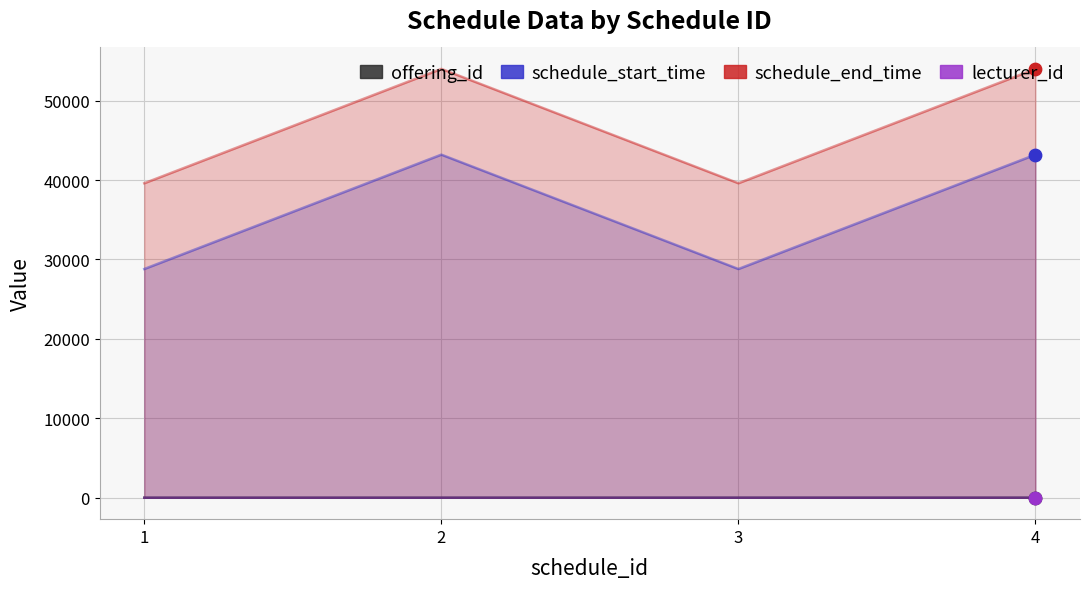

Which series has the largest total across all categories?

schedule_end_time